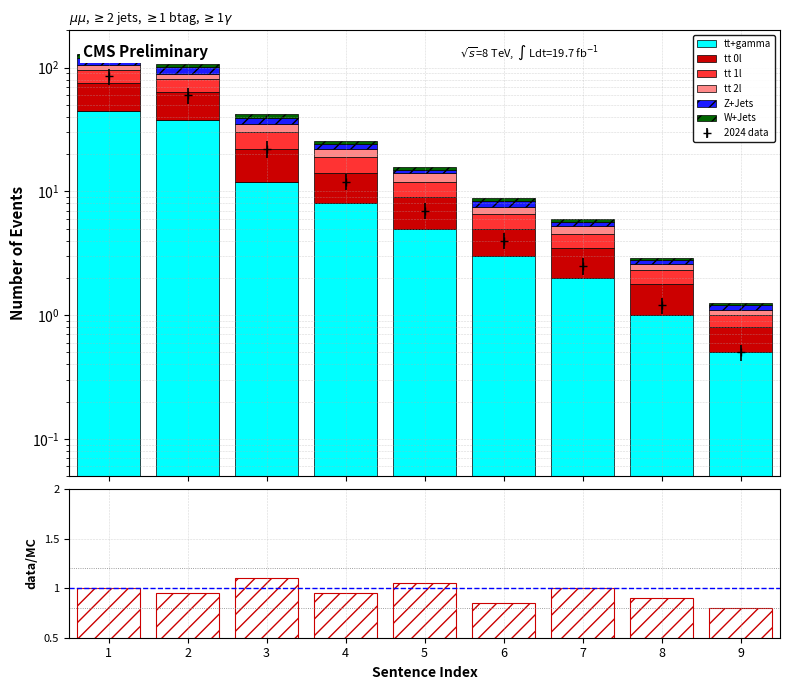

Which series has the largest total across all categories?

tt+gamma